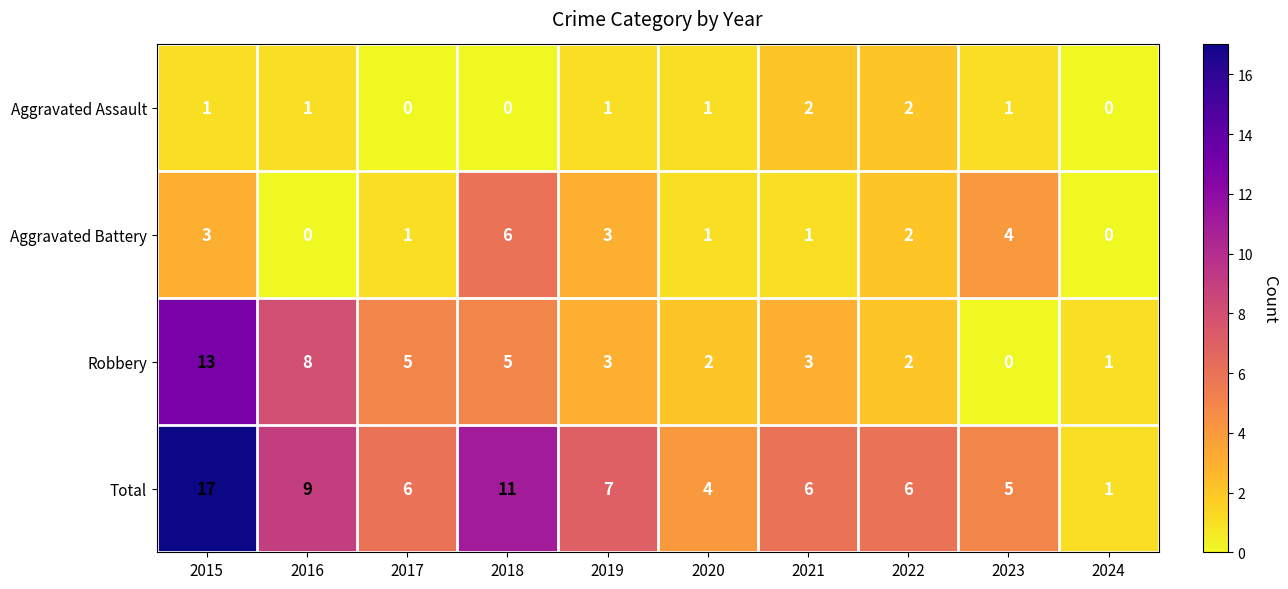

At which label does Total first exceed 6?

2015